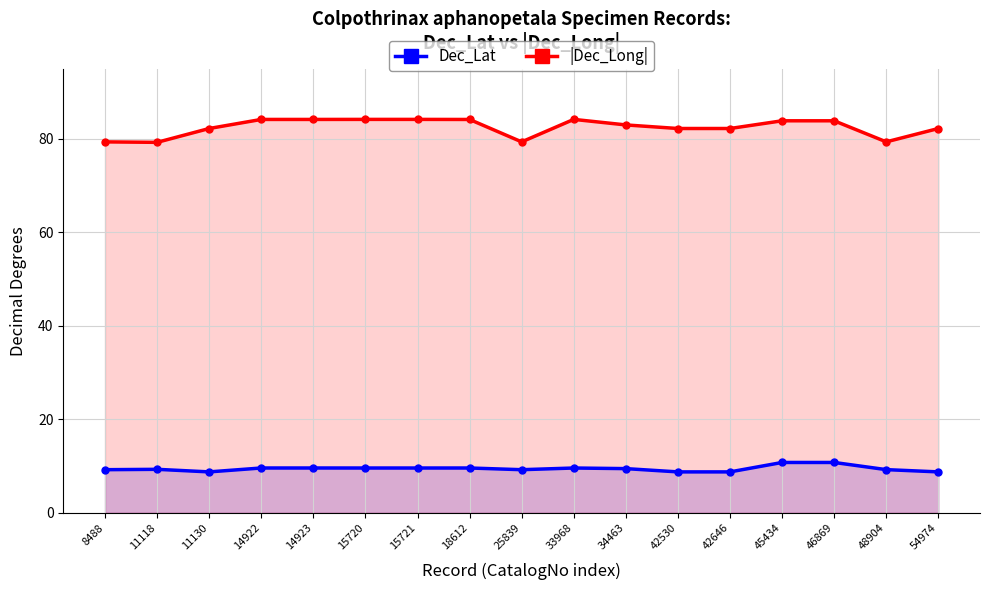

How many values in the |Dec_Long| series exceed 83?

8